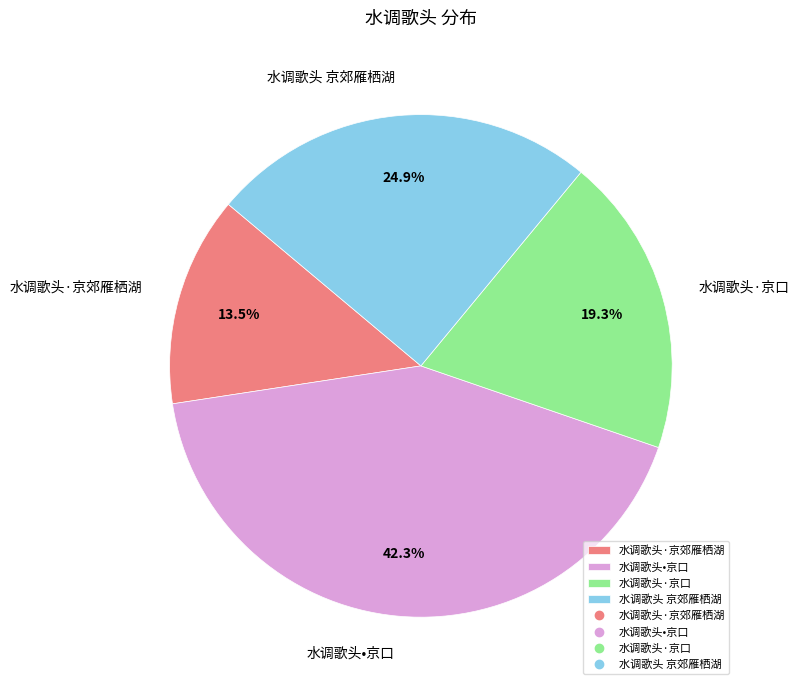

Approximately how many times larger is the value at 水调歌头•京口 compared to 水调歌头 京郊雁栖湖?

1.7